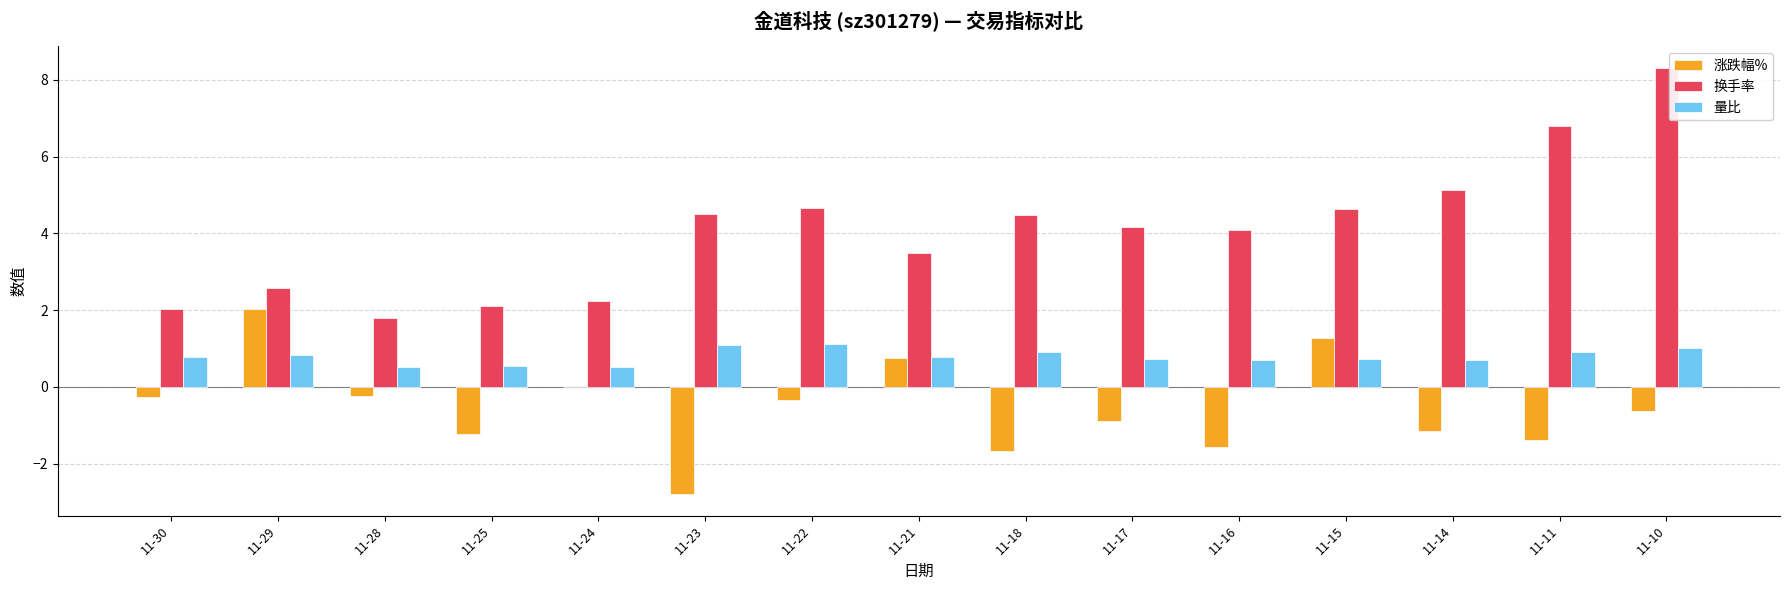

Is the value of 量比 at 11-28 greater than the value of 换手率 at 11-22?

No